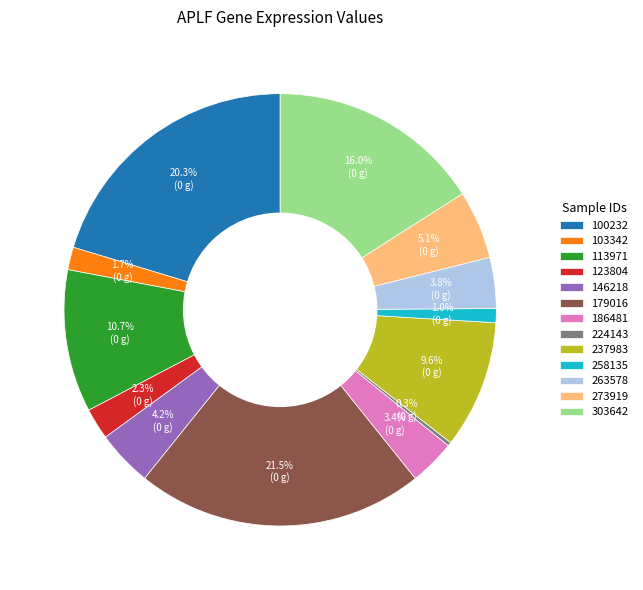

What is the smallest slice in the pie chart?

224143